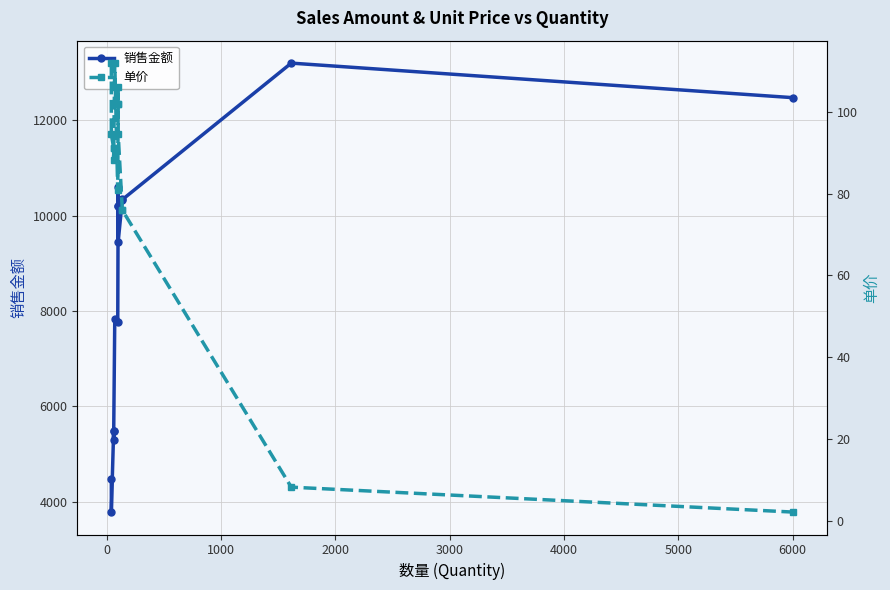

What are all the series names shown in the legend?

销售金额, 单价